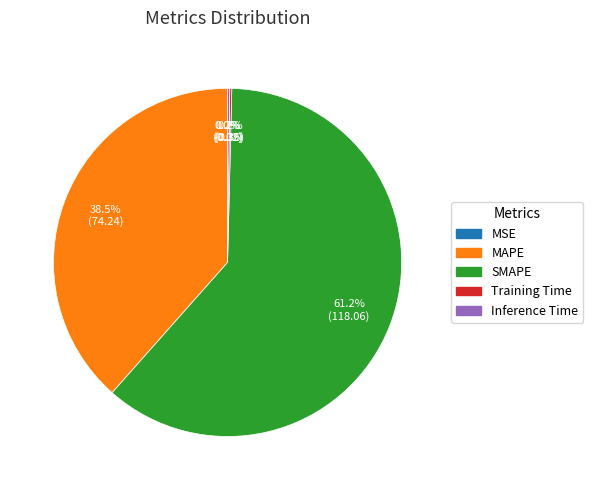

Which category has the biggest portion of the pie?

SMAPE